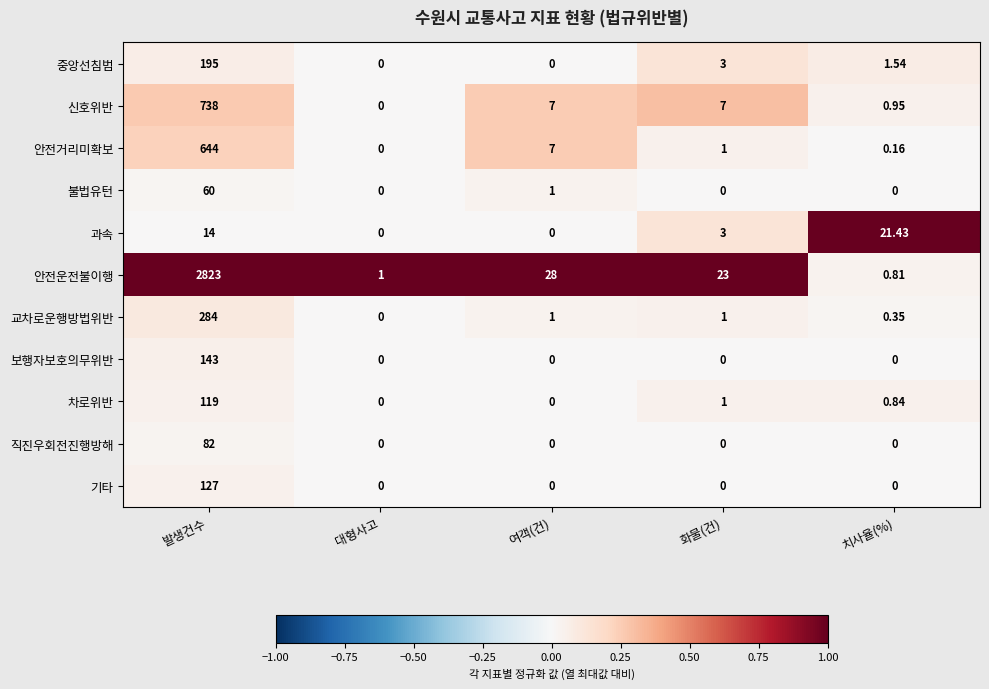

At which label is 차로위반 closest to 59?

화물(건)